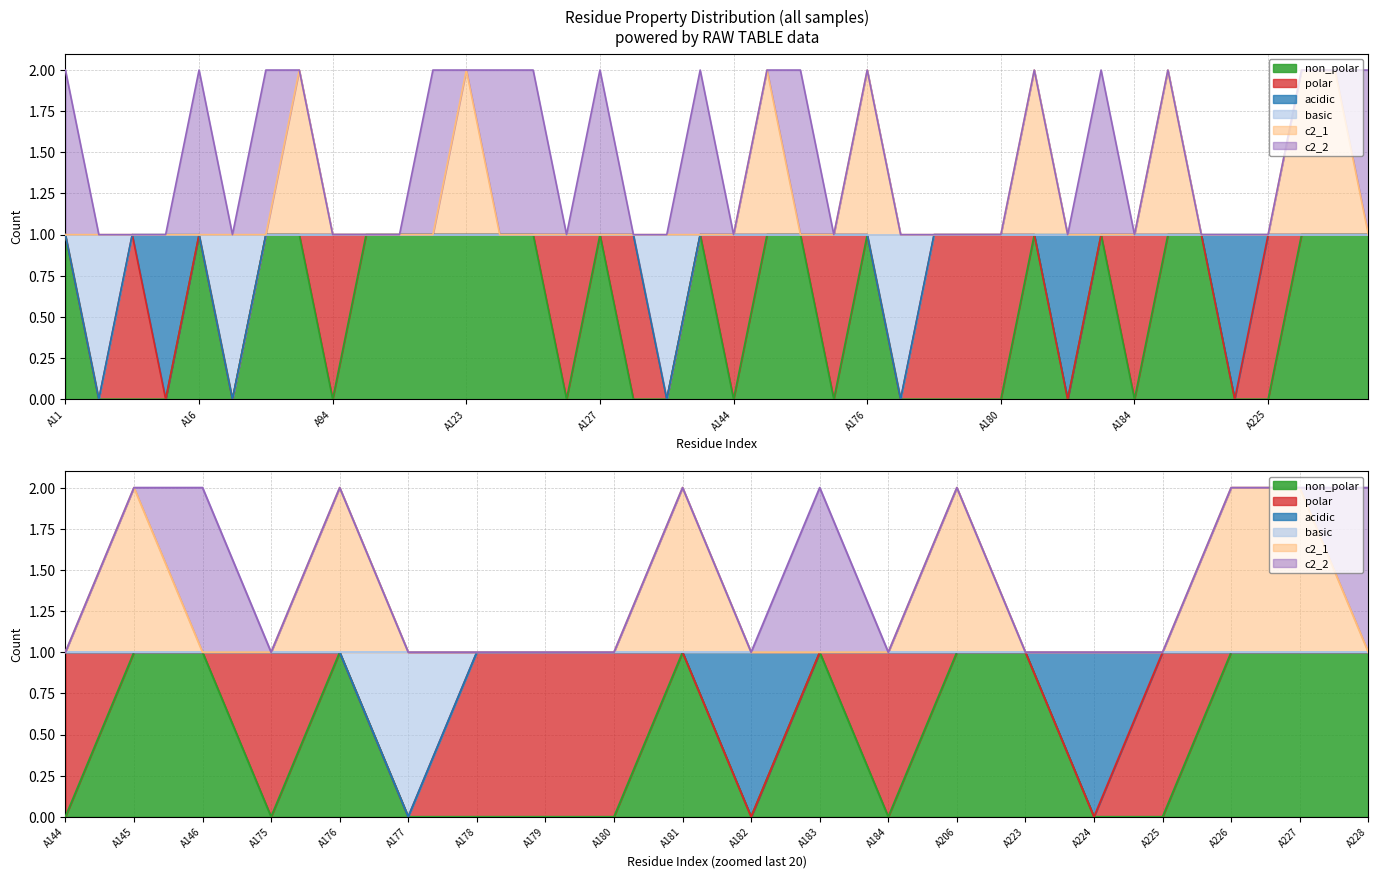

What is the difference between the maximum and second lowest values in the basic series?

1